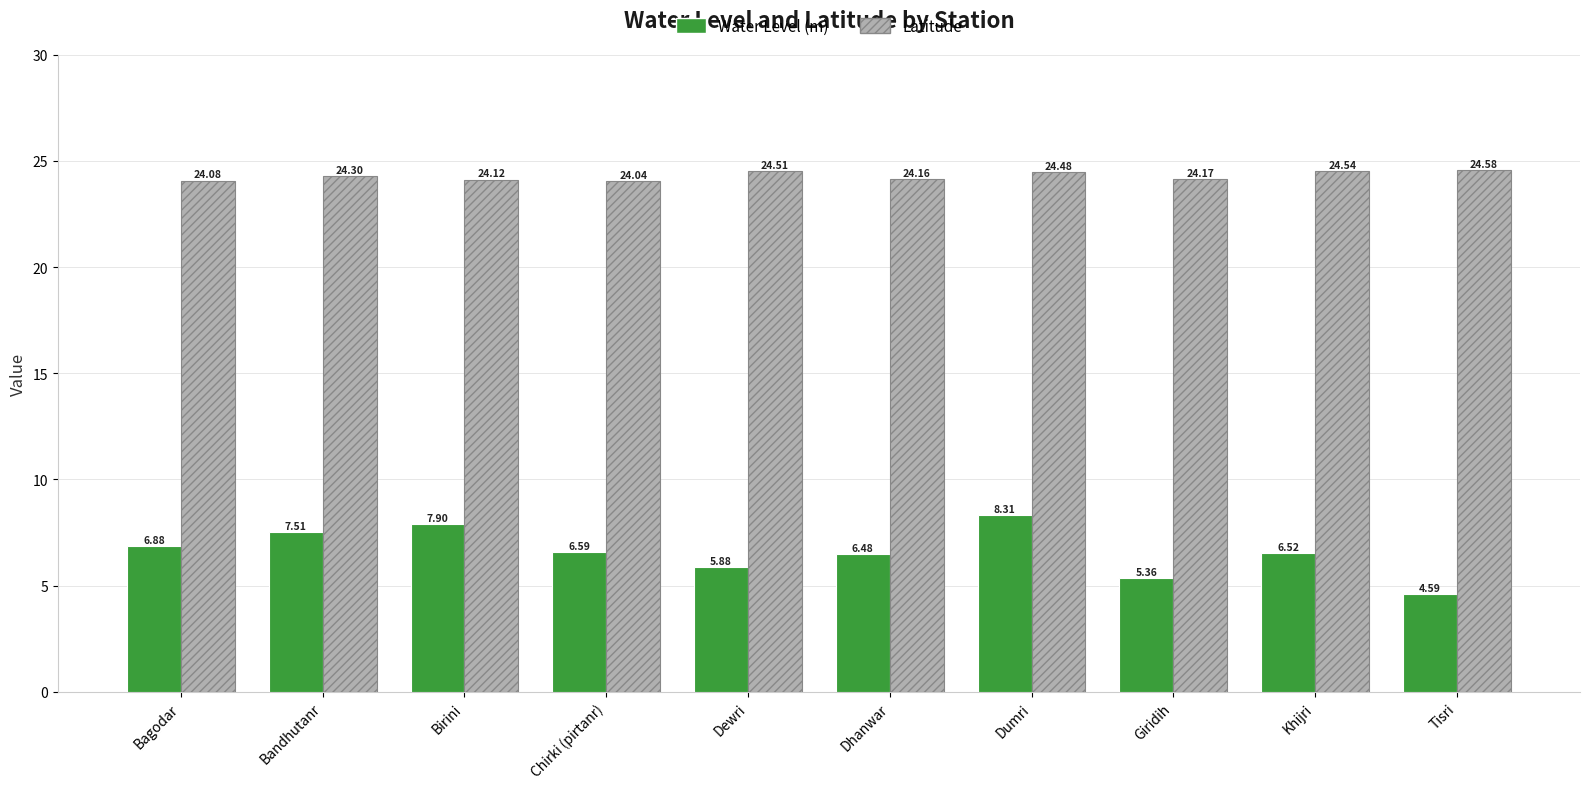

At which label does Latitude reach its peak?

Tisri